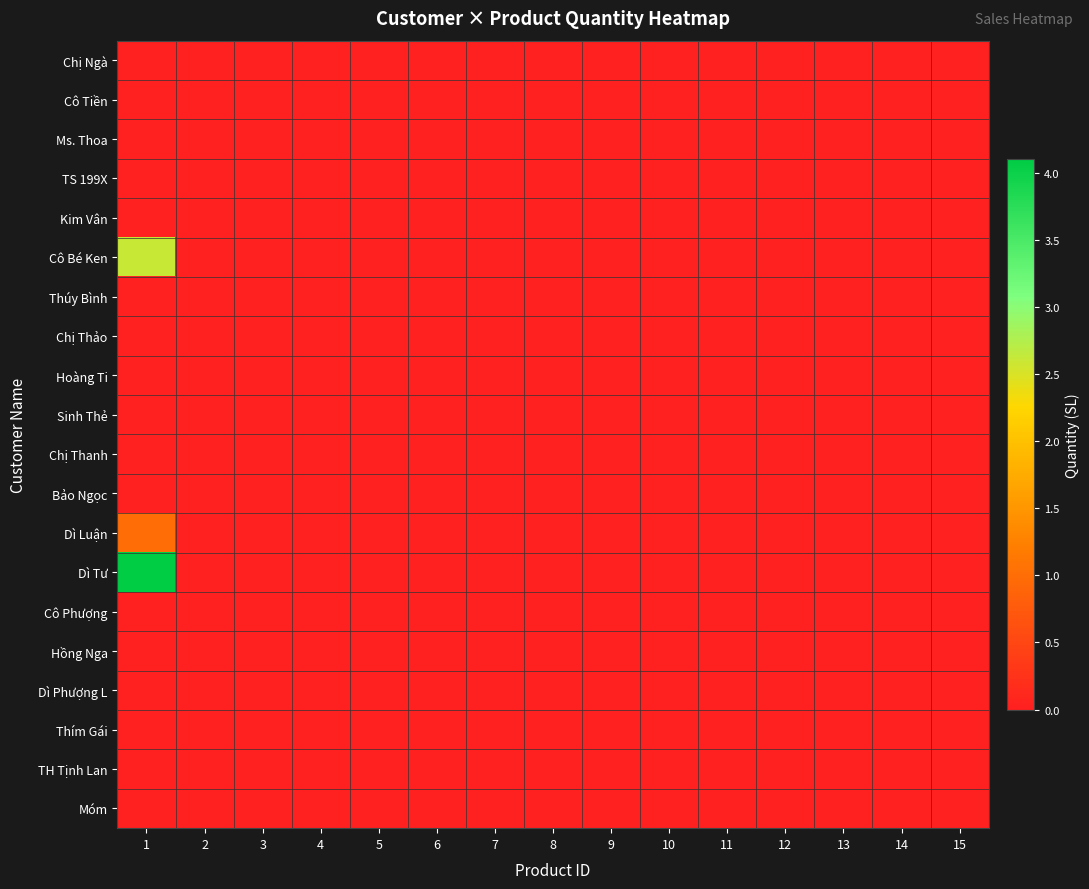

Reading right to left, list all the values displayed in this chart.

Chị Ngà: 15=0.0	14=0.0	13=0.0	12=0.0	11=0.0	10=0.0	9=0.0	8=0.0	7=0.0	6=0.0	5=0.0	4=0.0	3=0.0	2=0.0	1=0.0
Cô Tiền: 15=0.0	14=0.0	13=0.0	12=0.0	11=0.0	10=0.0	9=0.0	8=0.0	7=0.0	6=0.0	5=0.0	4=0.0	3=0.0	2=0.0	1=0.0
Ms. Thoa: 15=0.0	14=0.0	13=0.0	12=0.0	11=0.0	10=0.0	9=0.0	8=0.0	7=0.0	6=0.0	5=0.0	4=0.0	3=0.0	2=0.0	1=0.0
TS 199X: 15=0.0	14=0.0	13=0.0	12=0.0	11=0.0	10=0.0	9=0.0	8=0.0	7=0.0	6=0.0	5=0.0	4=0.0	3=0.0	2=0.0	1=0.0
Kim Vân: 15=0.0	14=0.0	13=0.0	12=0.0	11=0.0	10=0.0	9=0.0	8=0.0	7=0.0	6=0.0	5=0.0	4=0.0	3=0.0	2=0.0	1=0.0
Cô Bé Ken: 15=0.0	14=0.0	13=0.0	12=0.0	11=0.0	10=0.0	9=0.0	8=0.0	7=0.0	6=0.0	5=0.0	4=0.0	3=0.0	2=0.0	1=2.6
Thúy Bình: 15=0.0	14=0.0	13=0.0	12=0.0	11=0.0	10=0.0	9=0.0	8=0.0	7=0.0	6=0.0	5=0.0	4=0.0	3=0.0	2=0.0	1=0.0
Chị Thảo: 15=0.0	14=0.0	13=0.0	12=0.0	11=0.0	10=0.0	9=0.0	8=0.0	7=0.0	6=0.0	5=0.0	4=0.0	3=0.0	2=0.0	1=0.0
Hoàng Ti: 15=0.0	14=0.0	13=0.0	12=0.0	11=0.0	10=0.0	9=0.0	8=0.0	7=0.0	6=0.0	5=0.0	4=0.0	3=0.0	2=0.0	1=0.0
Sinh Thẻ: 15=0.0	14=0.0	13=0.0	12=0.0	11=0.0	10=0.0	9=0.0	8=0.0	7=0.0	6=0.0	5=0.0	4=0.0	3=0.0	2=0.0	1=0.0
Chị Thanh: 15=0.0	14=0.0	13=0.0	12=0.0	11=0.0	10=0.0	9=0.0	8=0.0	7=0.0	6=0.0	5=0.0	4=0.0	3=0.0	2=0.0	1=0.0
Bảo Ngọc: 15=0.0	14=0.0	13=0.0	12=0.0	11=0.0	10=0.0	9=0.0	8=0.0	7=0.0	6=0.0	5=0.0	4=0.0	3=0.0	2=0.0	1=0.0
Dì Luận: 15=0.0	14=0.0	13=0.0	12=0.0	11=0.0	10=0.0	9=0.0	8=0.0	7=0.0	6=0.0	5=0.0	4=0.0	3=0.0	2=0.0	1=1.0
Dì Tư: 15=0.0	14=0.0	13=0.0	12=0.0	11=0.0	10=0.0	9=0.0	8=0.0	7=0.0	6=0.0	5=0.0	4=0.0	3=0.0	2=0.0	1=4.1
Cô Phượng: 15=0.0	14=0.0	13=0.0	12=0.0	11=0.0	10=0.0	9=0.0	8=0.0	7=0.0	6=0.0	5=0.0	4=0.0	3=0.0	2=0.0	1=0.0
Hồng Nga: 15=0.0	14=0.0	13=0.0	12=0.0	11=0.0	10=0.0	9=0.0	8=0.0	7=0.0	6=0.0	5=0.0	4=0.0	3=0.0	2=0.0	1=0.0
Dì Phượng L: 15=0.0	14=0.0	13=0.0	12=0.0	11=0.0	10=0.0	9=0.0	8=0.0	7=0.0	6=0.0	5=0.0	4=0.0	3=0.0	2=0.0	1=0.0
Thím Gái: 15=0.0	14=0.0	13=0.0	12=0.0	11=0.0	10=0.0	9=0.0	8=0.0	7=0.0	6=0.0	5=0.0	4=0.0	3=0.0	2=0.0	1=0.0
TH Tịnh Lan: 15=0.0	14=0.0	13=0.0	12=0.0	11=0.0	10=0.0	9=0.0	8=0.0	7=0.0	6=0.0	5=0.0	4=0.0	3=0.0	2=0.0	1=0.0
Móm: 15=0.0	14=0.0	13=0.0	12=0.0	11=0.0	10=0.0	9=0.0	8=0.0	7=0.0	6=0.0	5=0.0	4=0.0	3=0.0	2=0.0	1=0.0